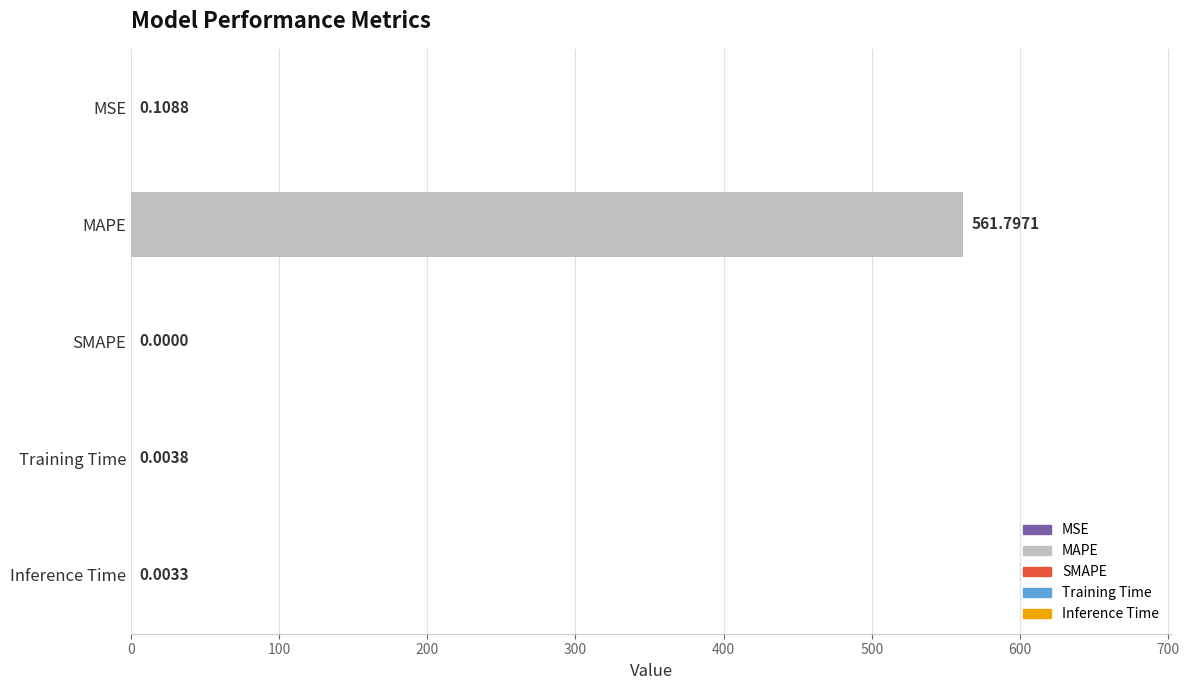

Which has a higher value, Training Time or Inference Time?

Training Time